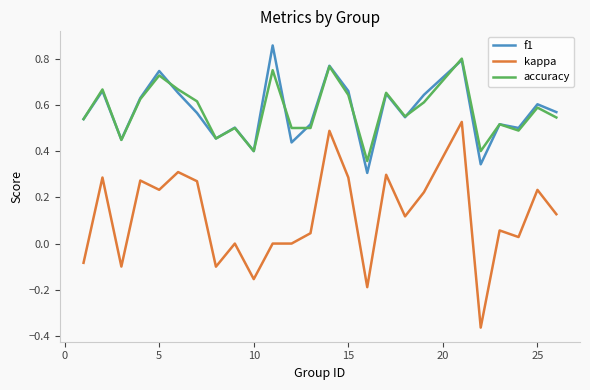

True or false: kappa and accuracy intersect in this chart.

False